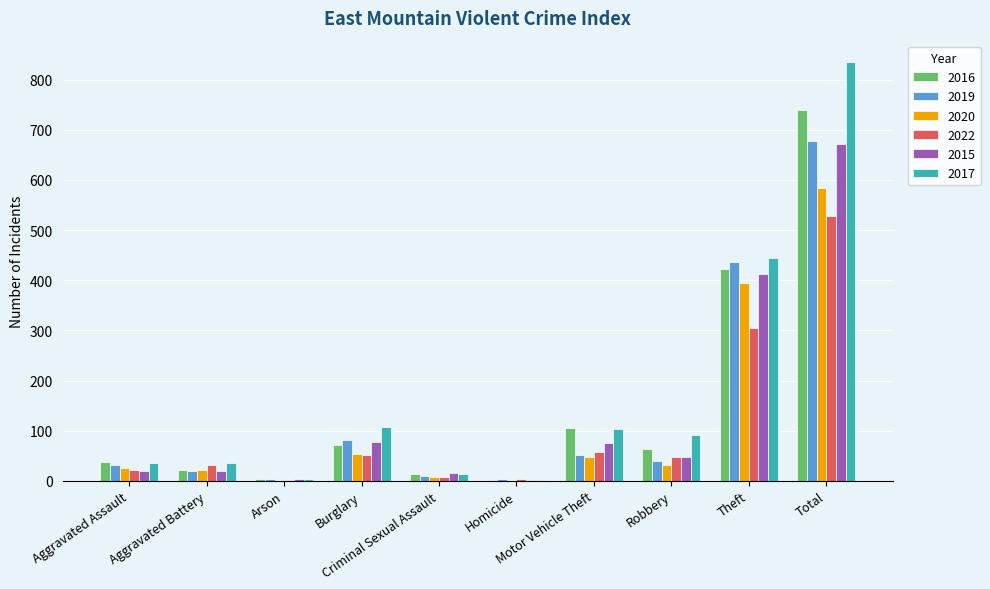

What is the sum of all 2016 values?

1478